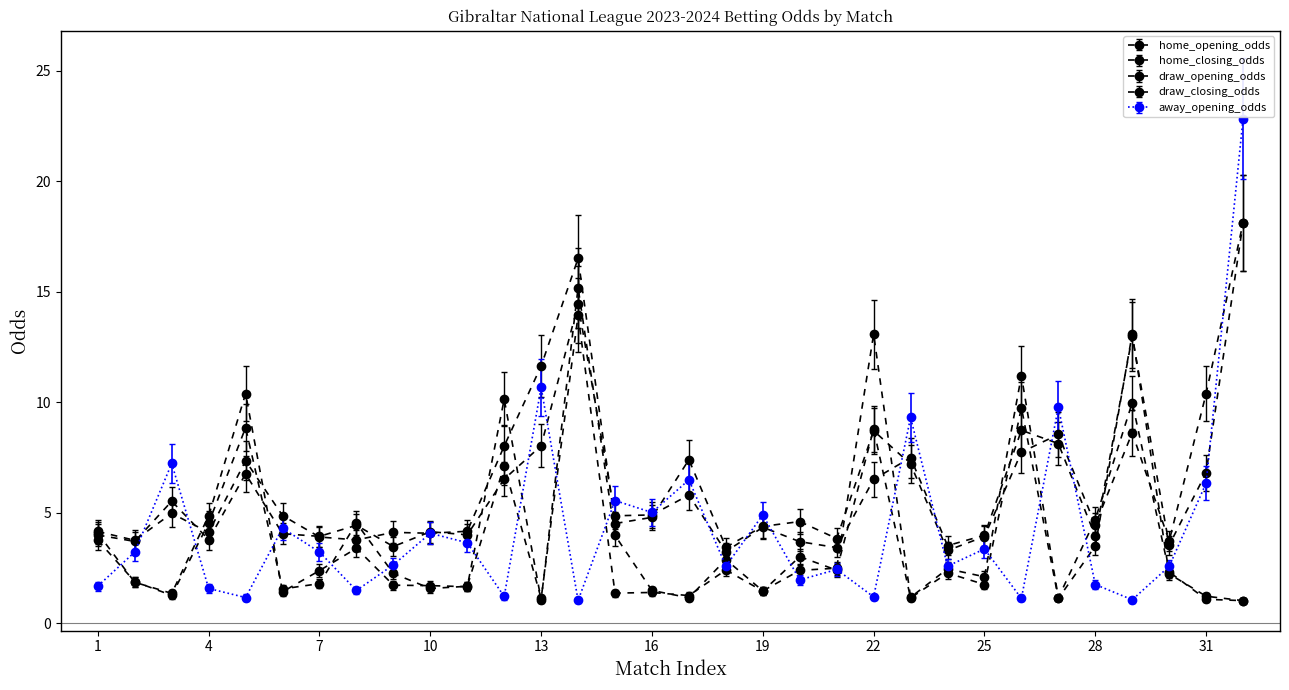

Which series has the largest range (max minus min)?

away_opening_odds